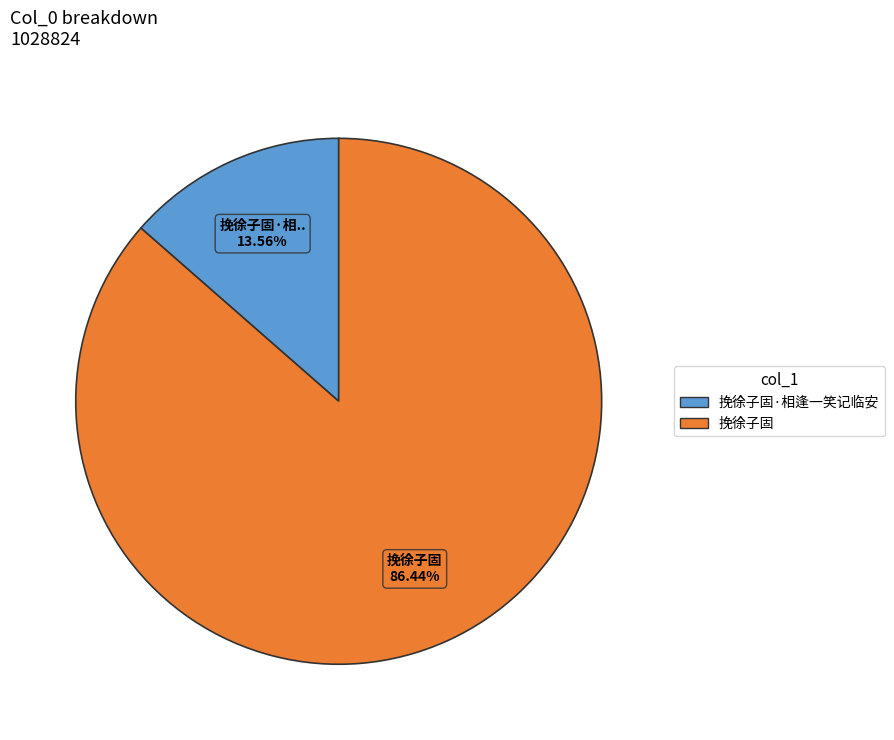

Does any single category account for the majority?

Yes